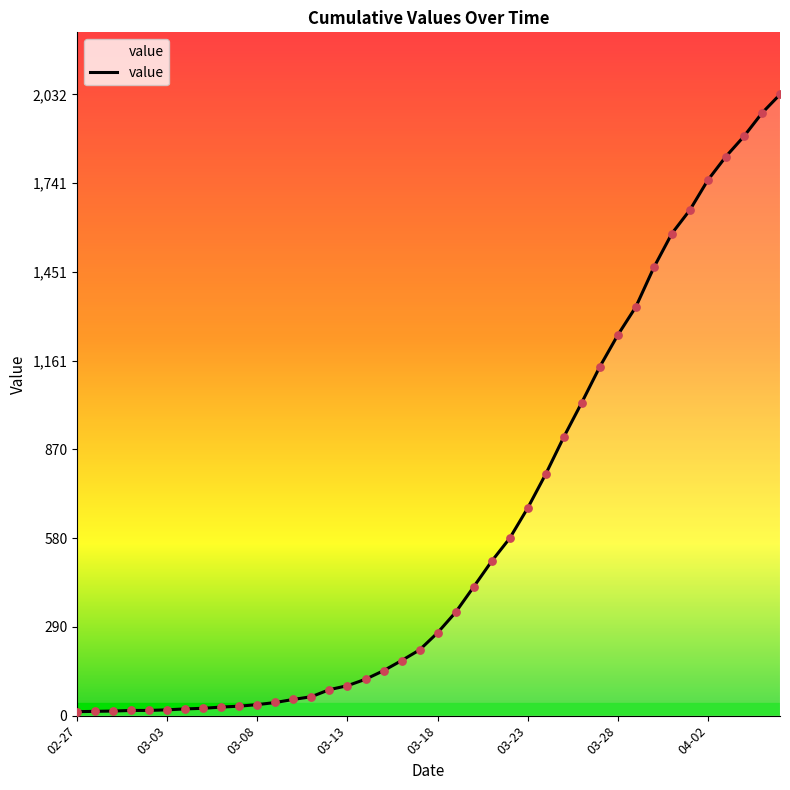

What is the difference between the maximum and minimum values?

2019